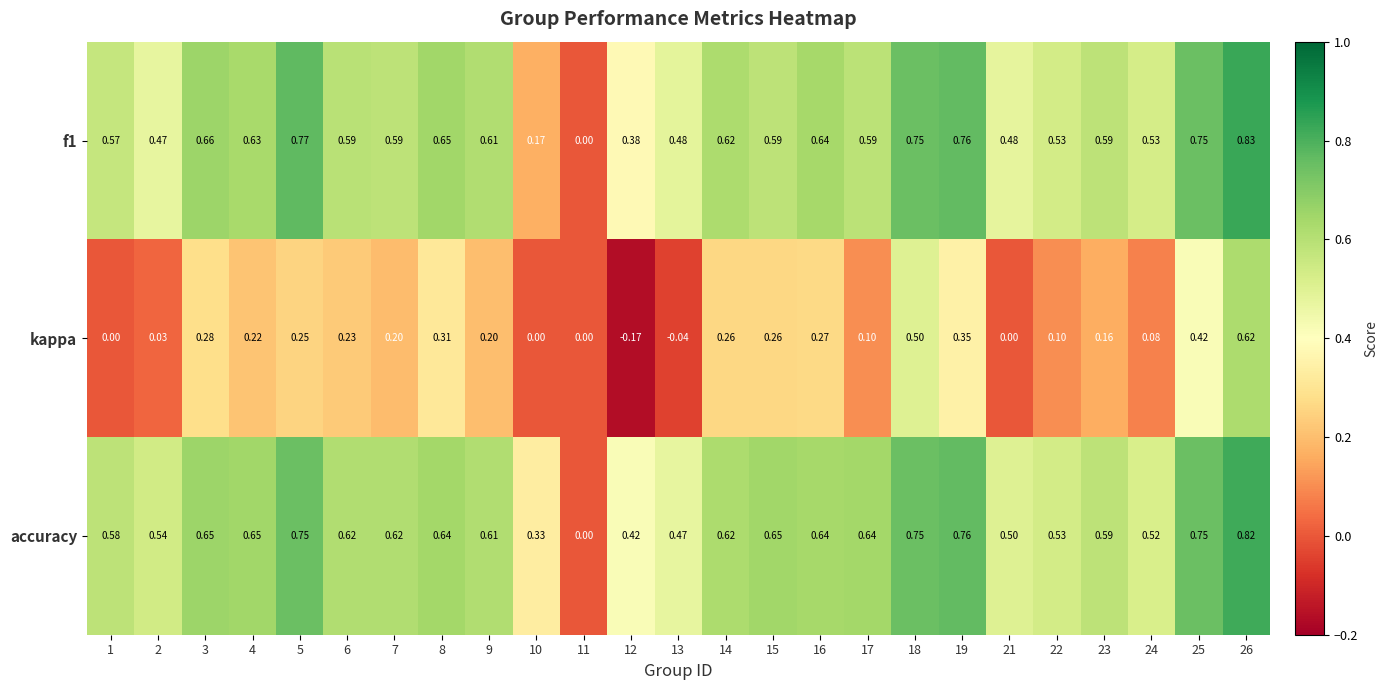

Between 7 and 18, which series saw the biggest shift?

kappa